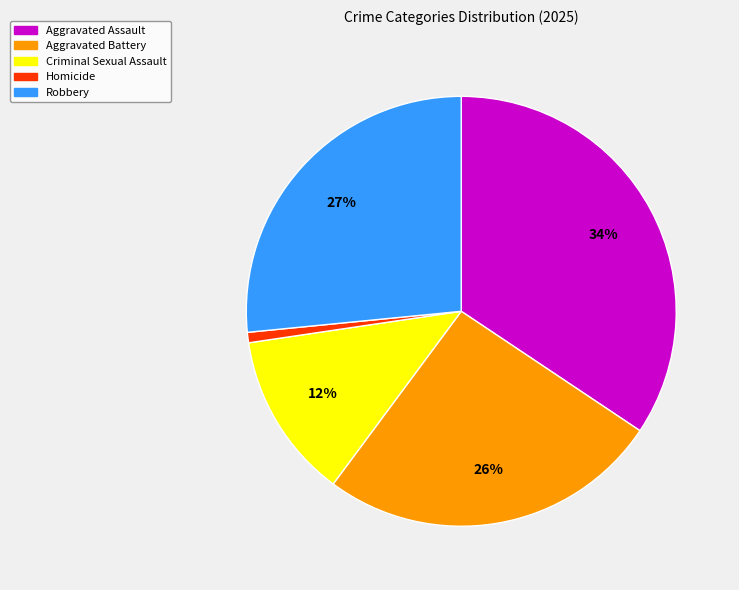

Do Criminal Sexual Assault and Robbery together represent more than half of the pie?

No